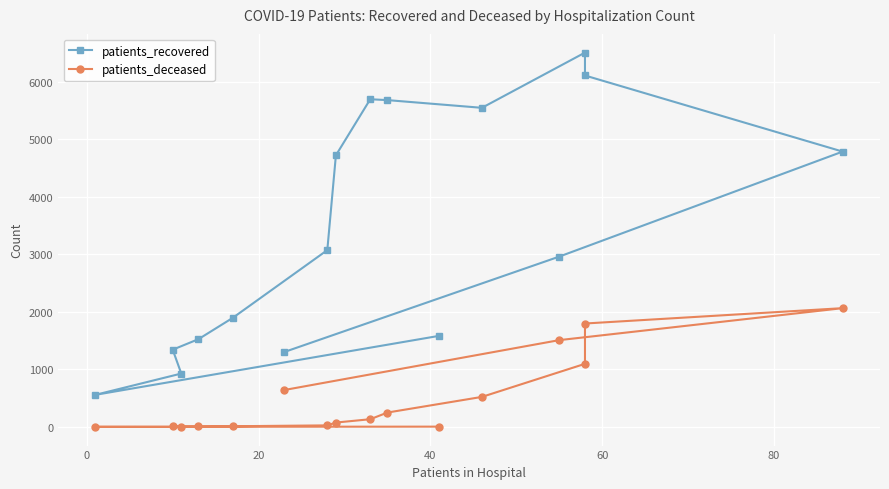

Reading left to right, list all the values displayed in this chart.

patients_recovered: 1584	559	929	1344	1527	1898	3075	4723	5698	5683	5549	6509	6111	4788	2962	1304
patients_deceased: 6	3	2	11	10	13	28	77	135	251	523	1098	1799	2066	1510	643